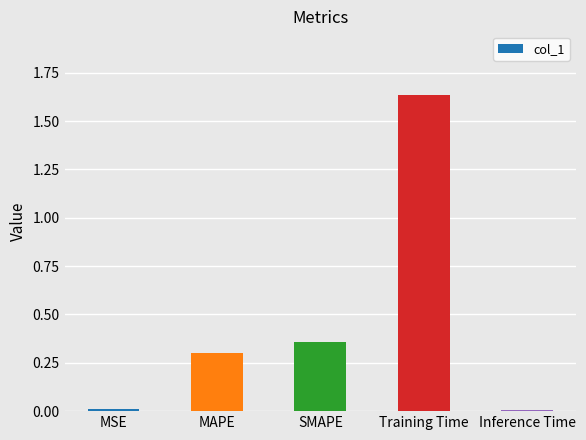

Are the bars horizontal?

No